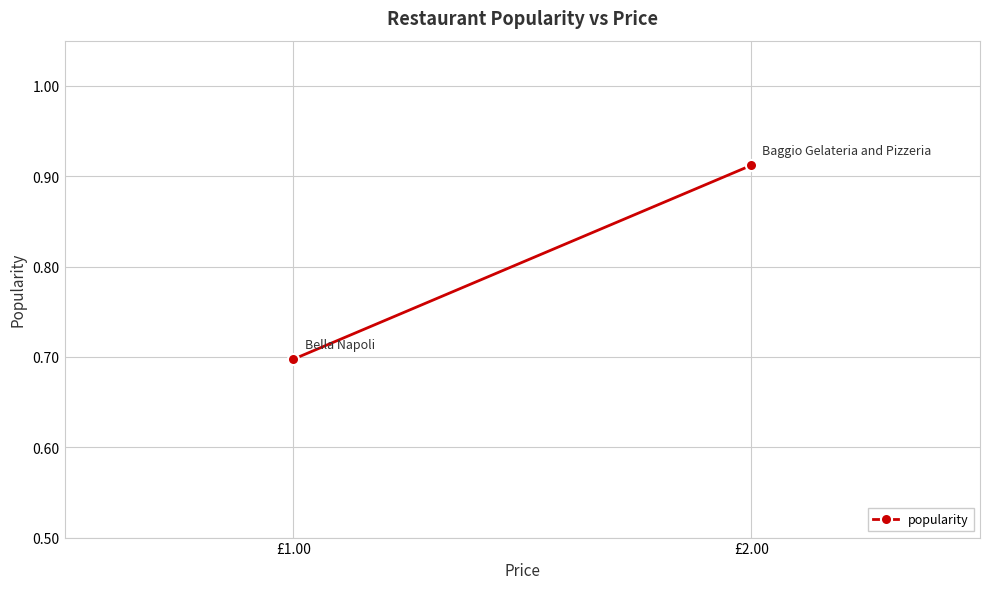

What value does the data have at £1.00?

0.7